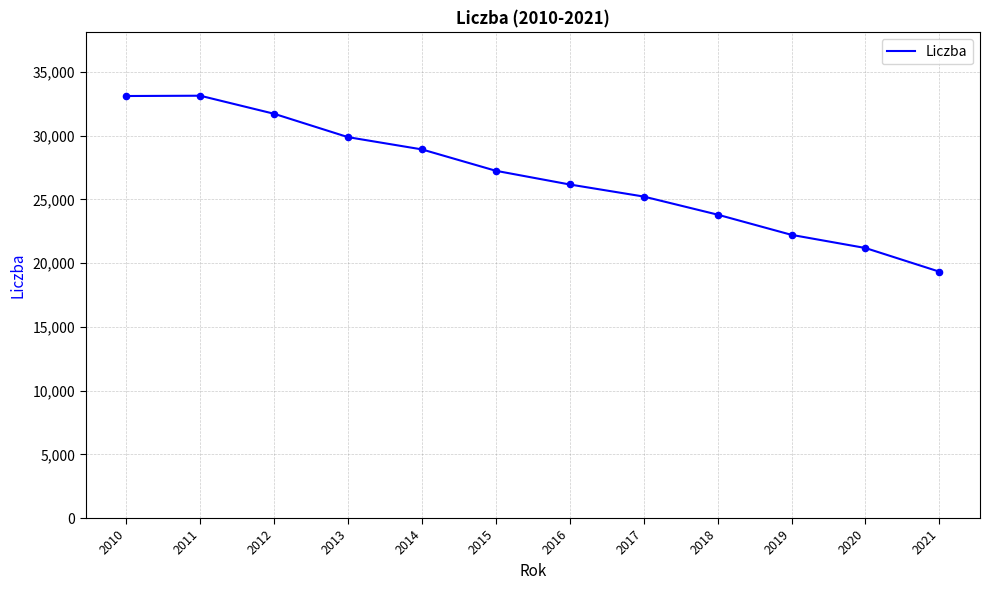

Which has a higher value, 2013 or 2018?

2013